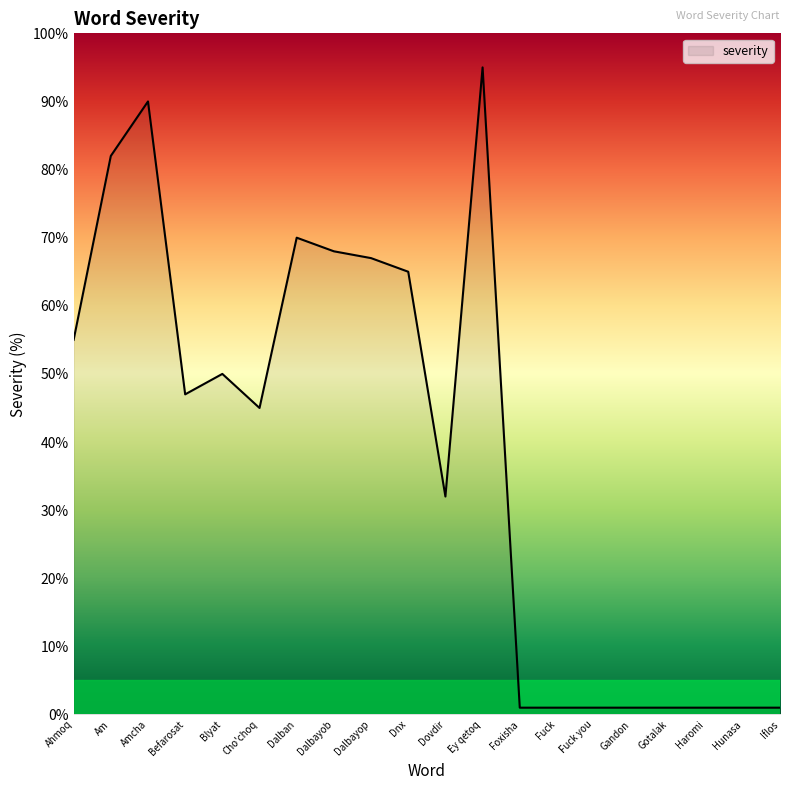

What position from the right is Dalbayob?

13